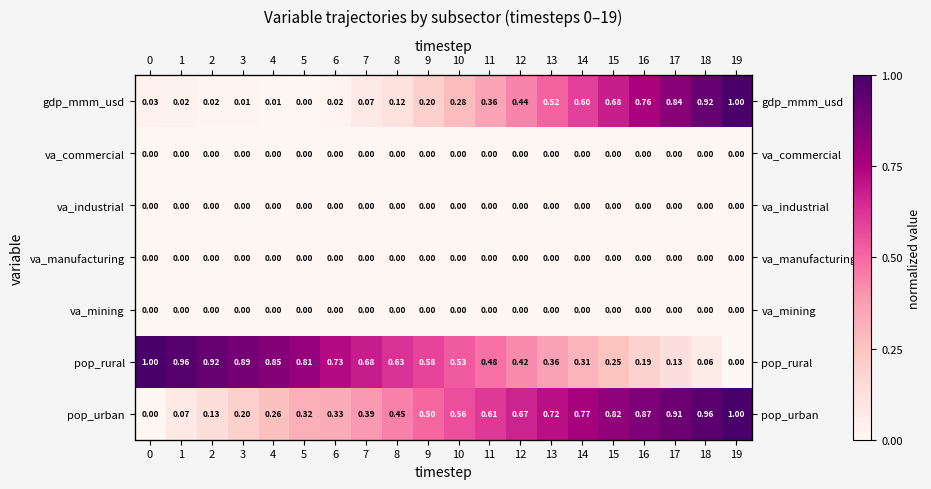

List the labels in order of pop_rural value, smallest first.

19, 18, 17, 16, 15, 14, 13, 12, 11, 10, 9, 8, 7, 6, 5, 4, 3, 2, 1, 0